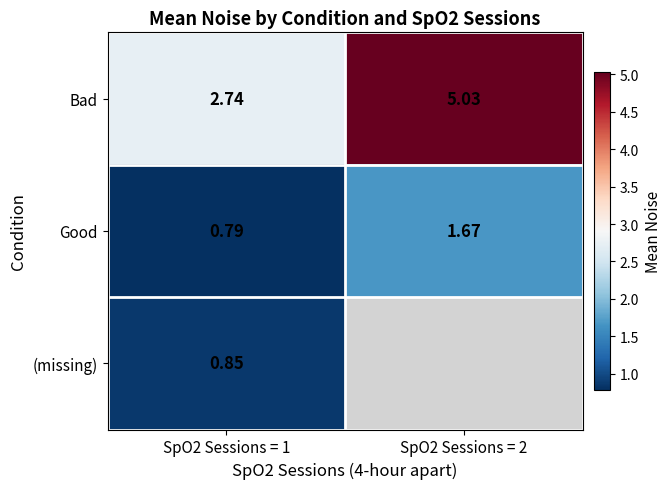

Count the number of data series in this chart.

3